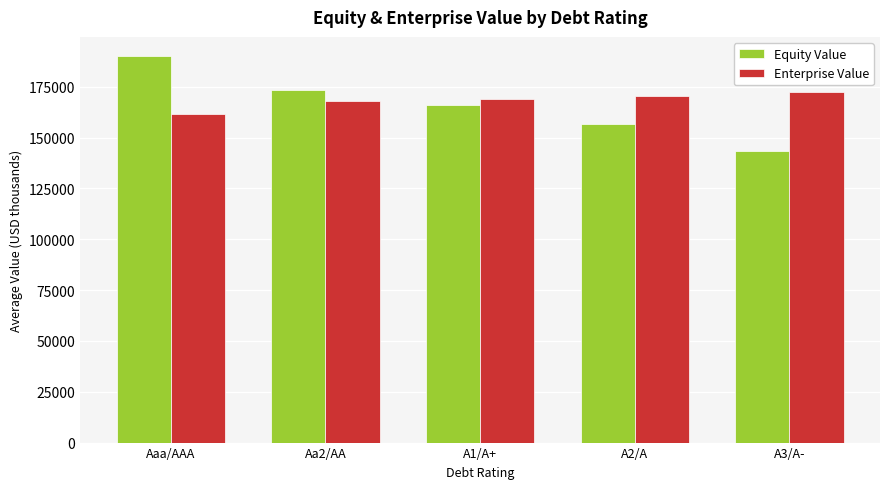

Is it true that Enterprise Value equals 304496.5 at A2/A?

False